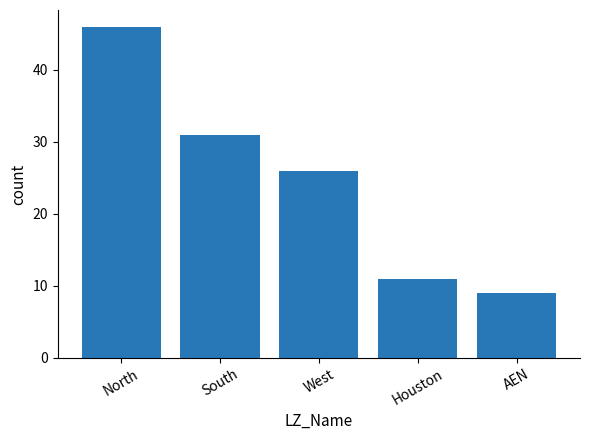

Where is the data nearest to the value 27?

West